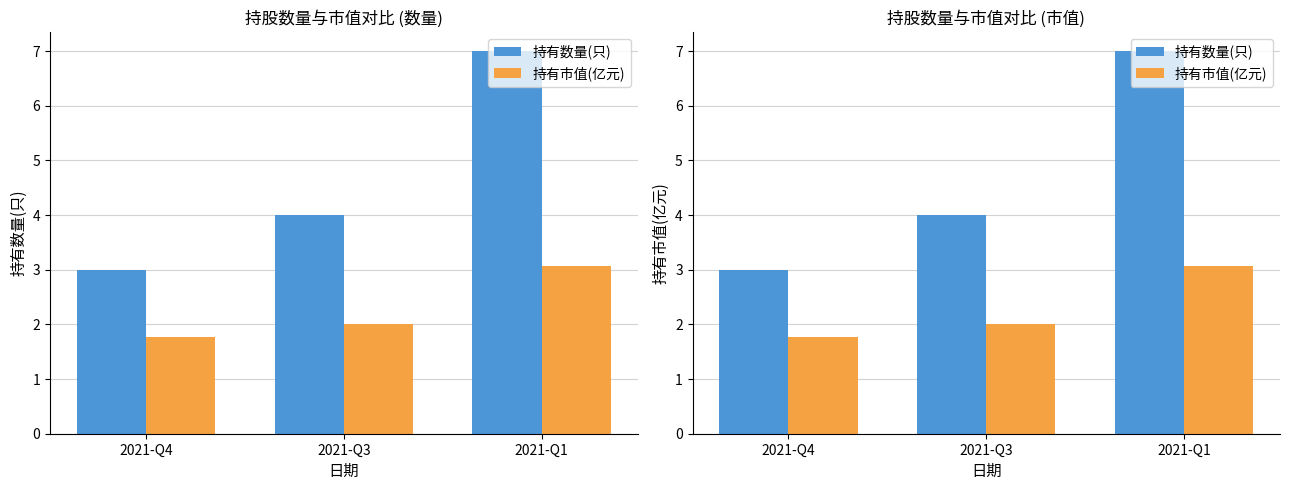

What is the maximum value for 持有数量(只)?

7.0